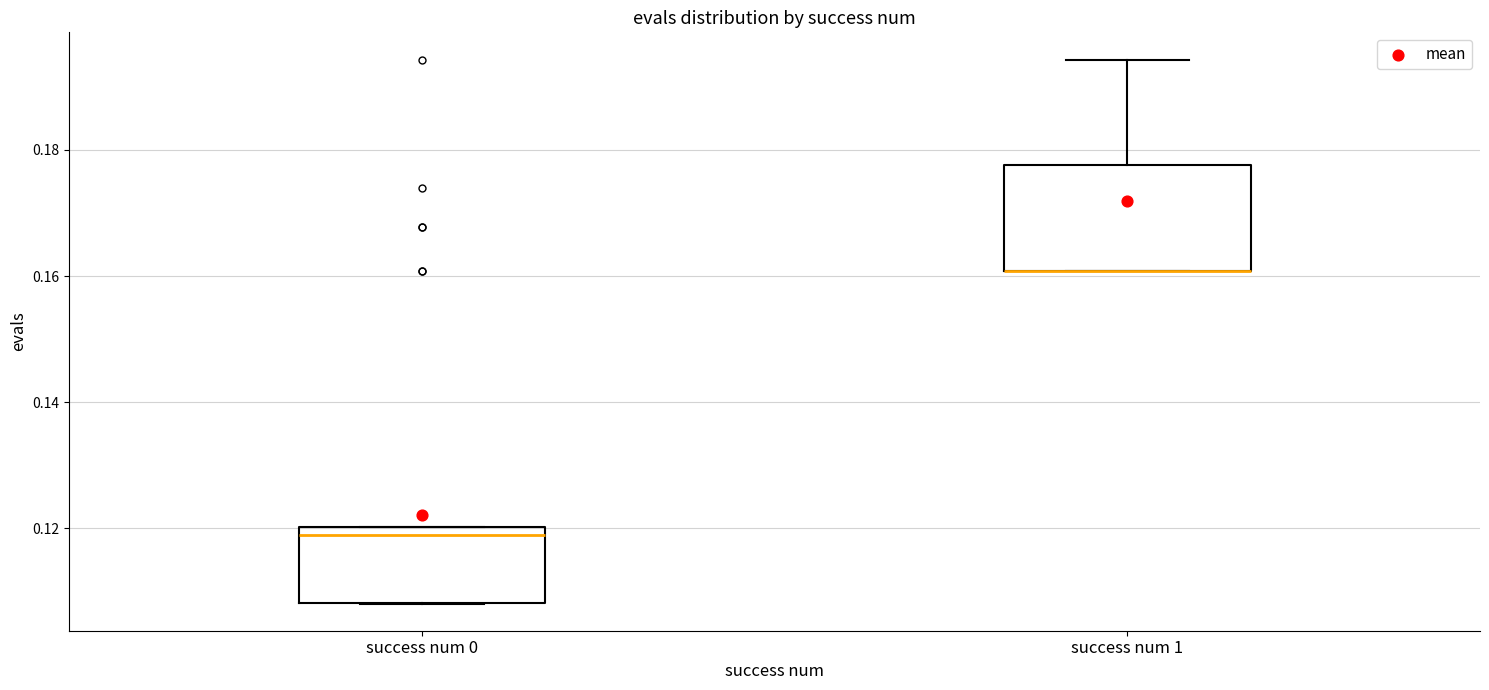

Reading left to right, transcribe this box plot: for each box, give where its median line is, the range the box spans, and where its two whiskers end, as read against the y-axis. The values are not printed on the chart, so give them approximately, as read against the axis.

success num 0: median 0.118, box 0.108 to 0.120, whiskers 0.108 to 0.120
success num 1: median 0.160 (drawn on the box's lower edge), box 0.160 to 0.178, whiskers 0.160 to 0.194